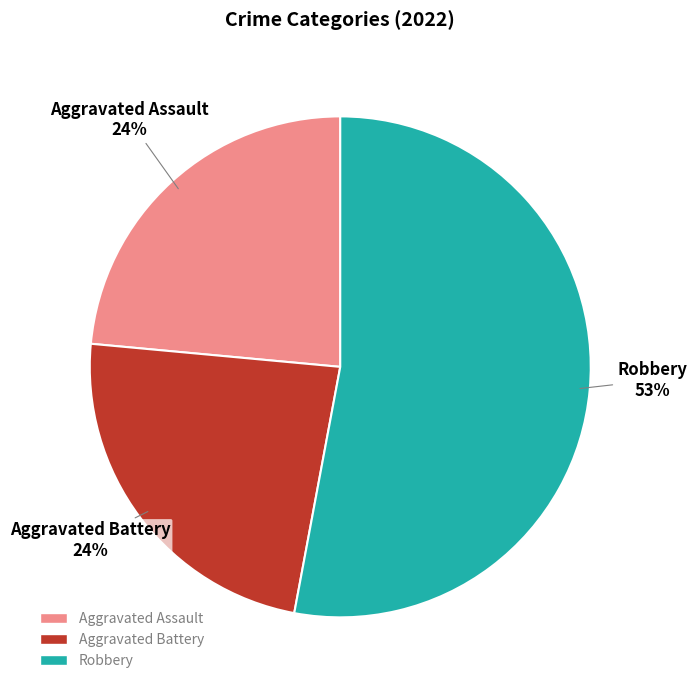

To the nearest percent, what is the difference between the largest and smallest slice percentages?

29%